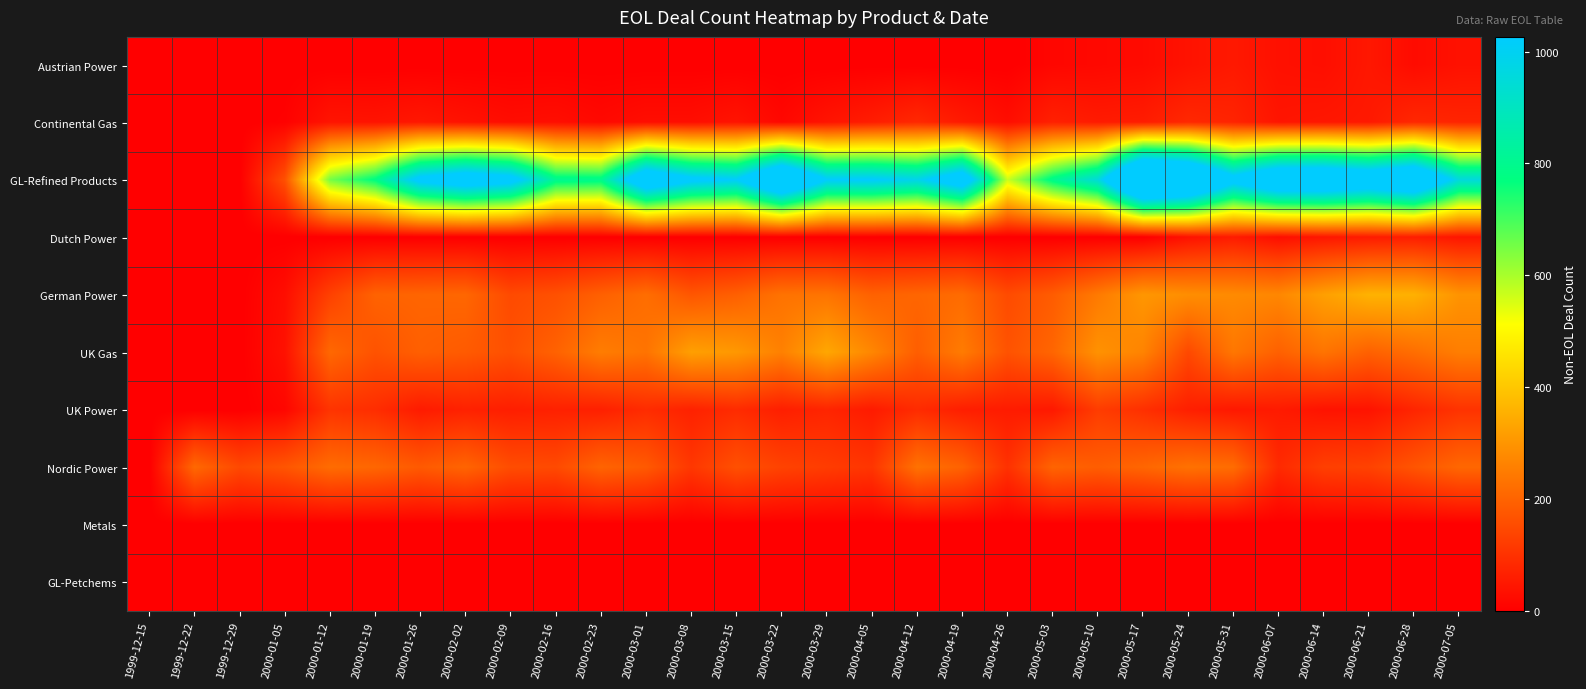

Which series has the largest range (max minus min)?

GL-Refined Products